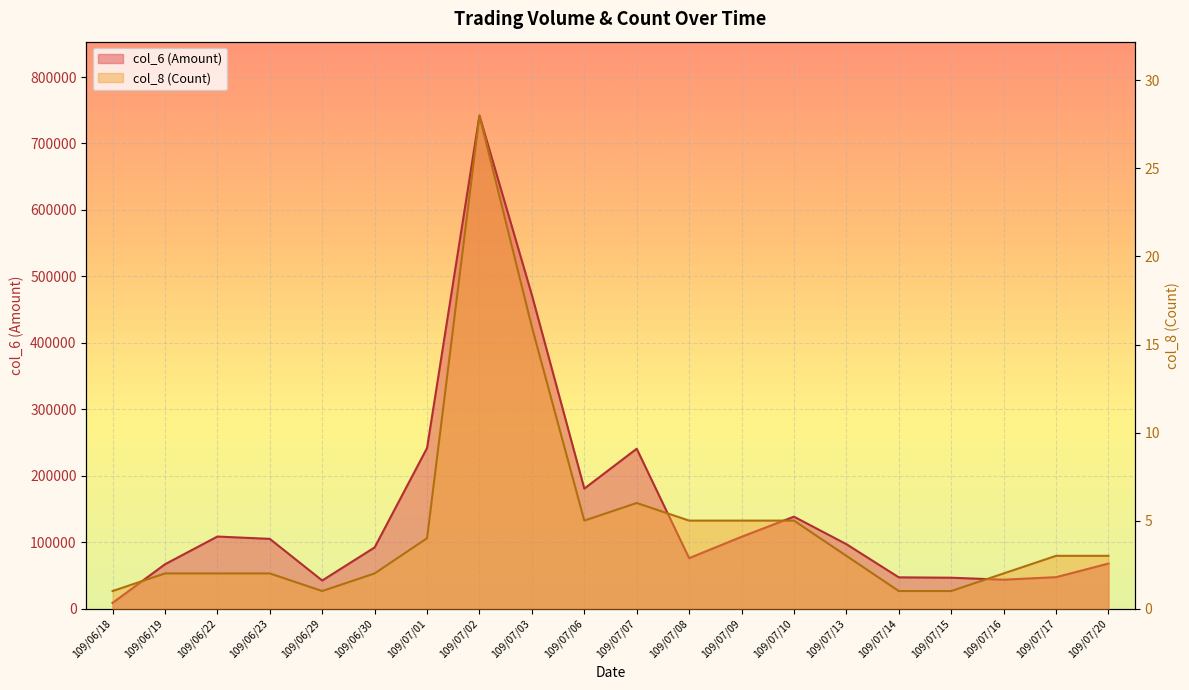

Which series has the largest total across all categories?

col_6 (Amount)